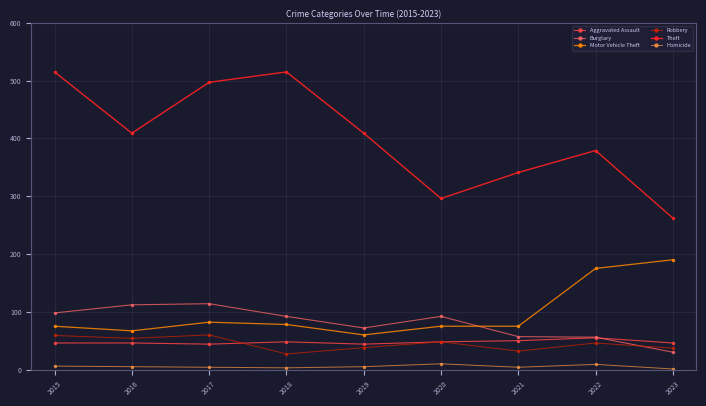

The Theft series shows 379 at 2022. True or false?

True